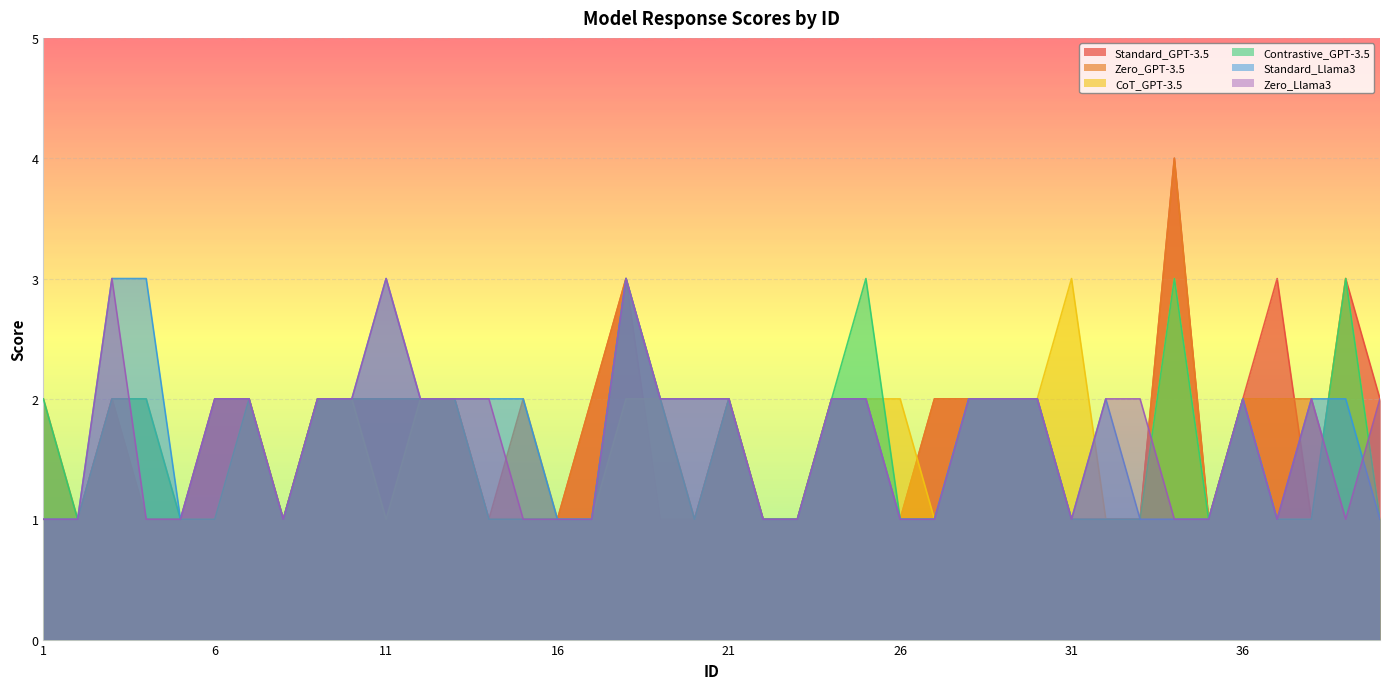

Is the value of Zero_GPT-3.5 at 1 greater than the value of Zero_Llama3 at 36?

No